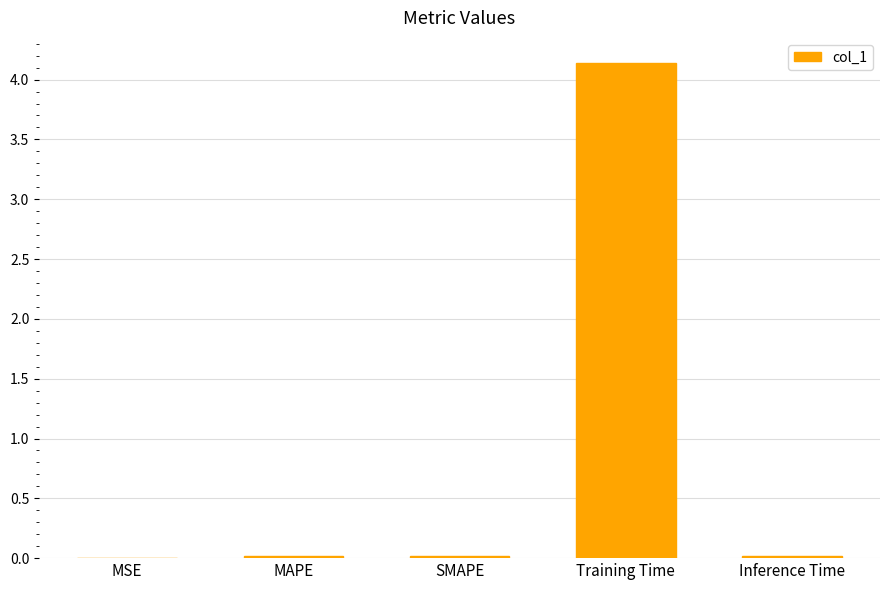

Between Training Time and Inference Time, which is larger?

Training Time